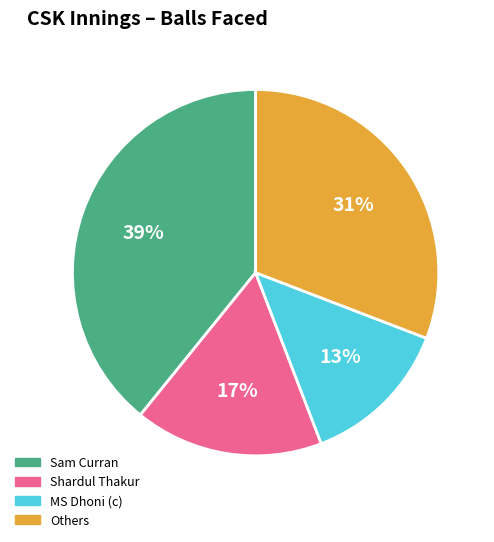

To the nearest percent, what is the average slice percentage?

25%